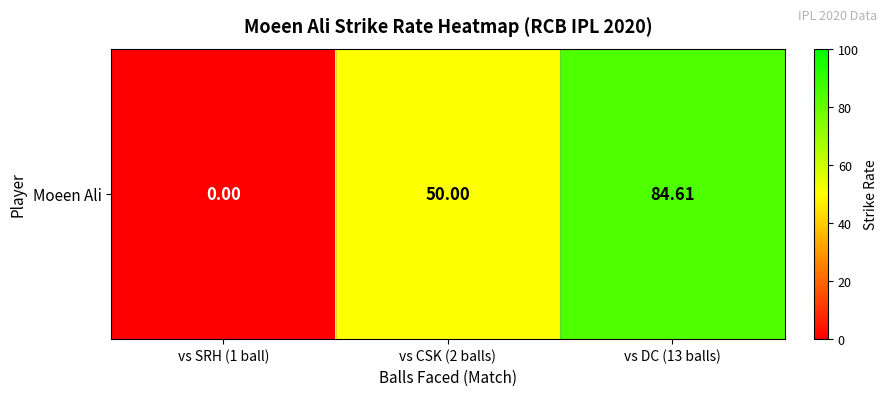

What is the difference between the second highest and minimum values?

50.0